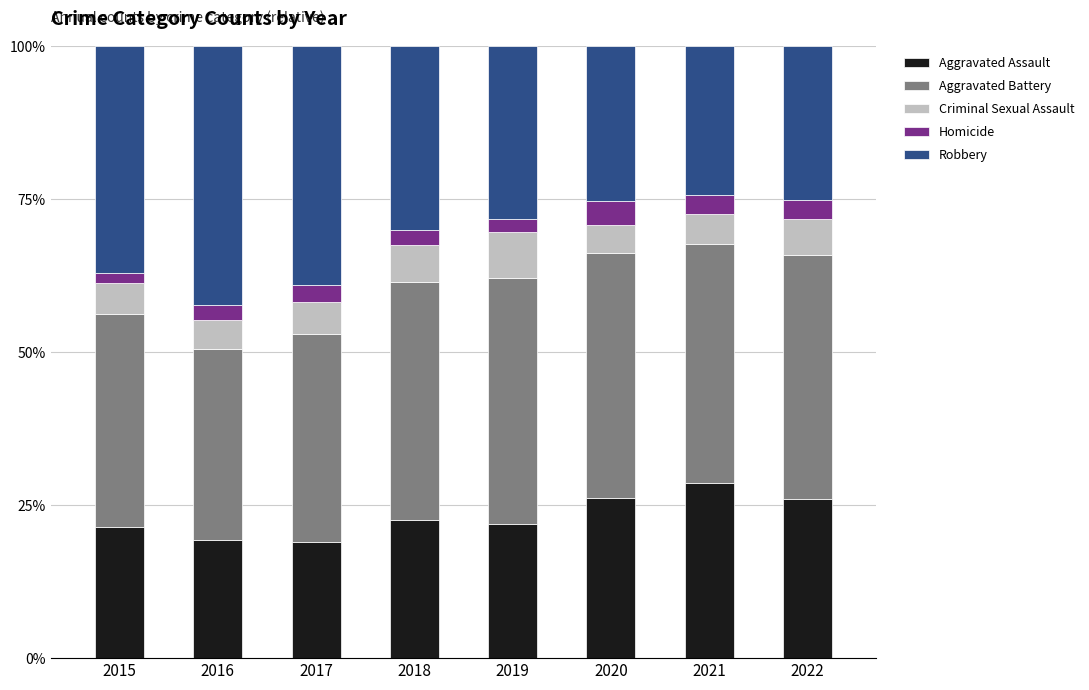

What is the highest value of the Aggravated Assault series?

28.7